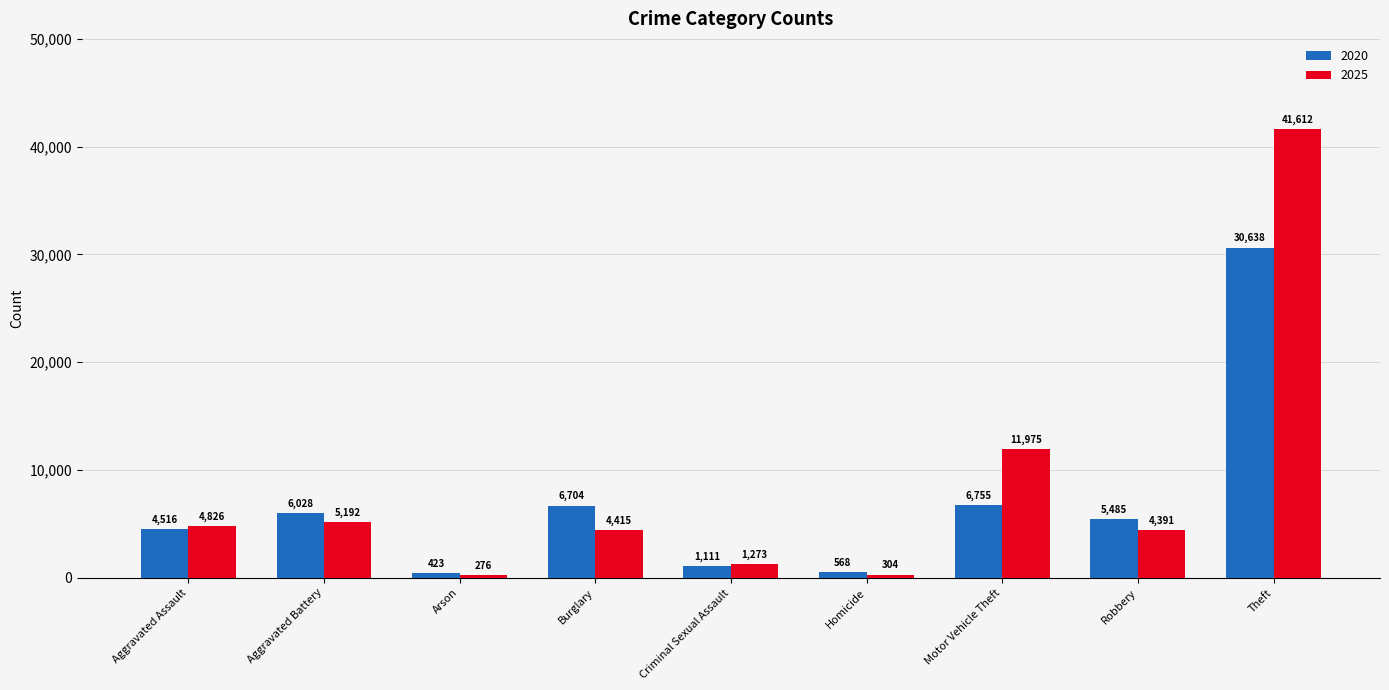

At which label does 2020 first exceed 5485?

Aggravated Battery